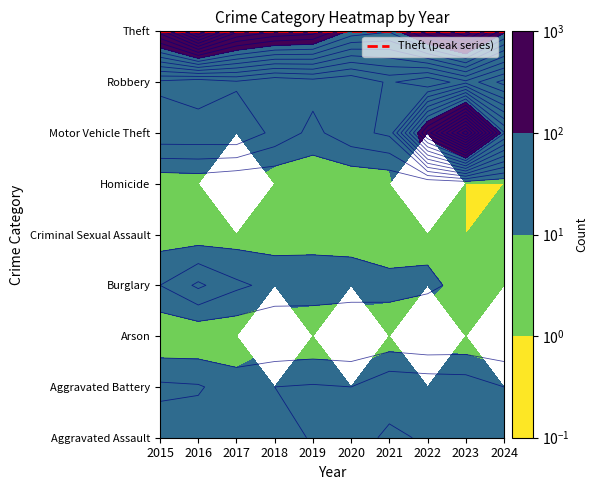

What is the sum of all Aggravated Battery values?

220